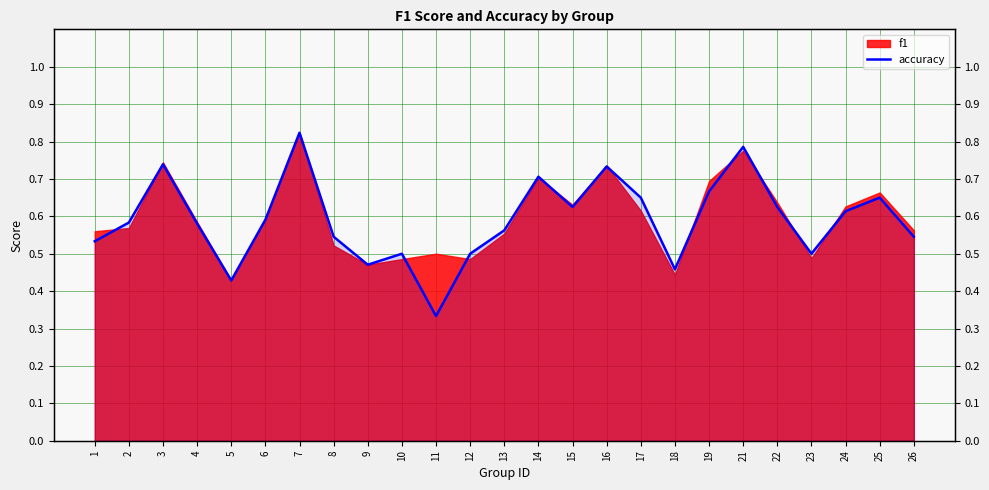

List the labels in order of value, smallest first.

11, 5, 18, 9, 10, 12, 23, 1, 8, 26, 13, 4, 2, 6, 24, 15, 22, 17, 25, 19, 14, 16, 3, 21, 7